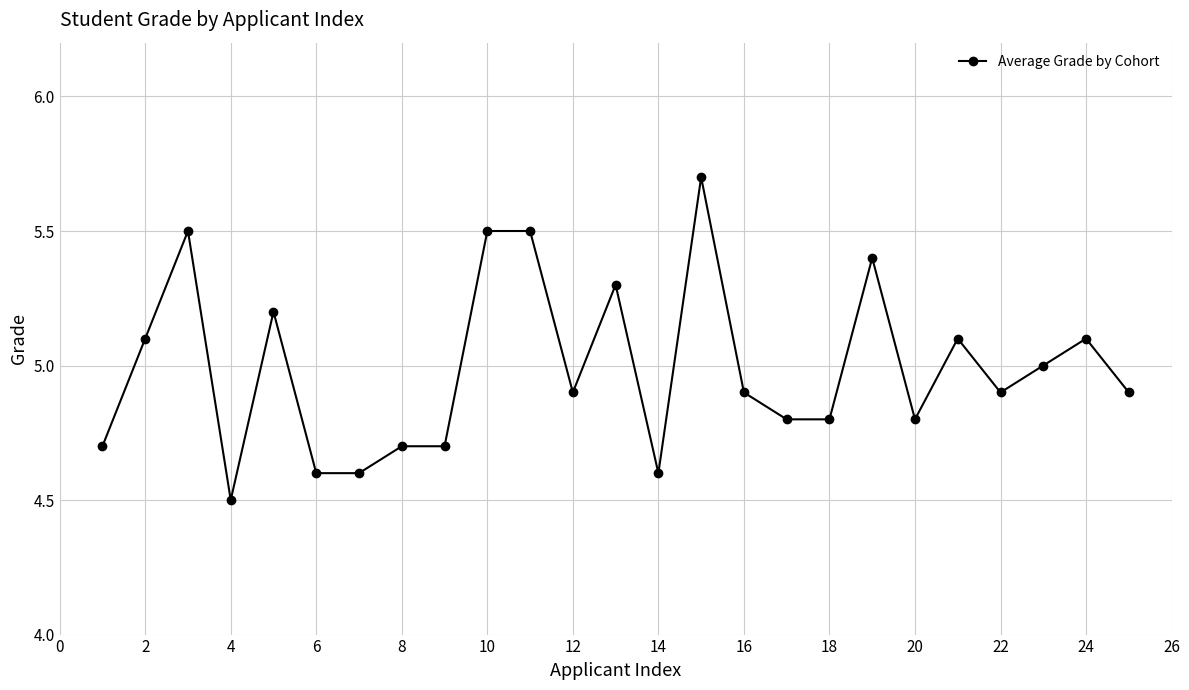

How many categories are shown in the chart?

25